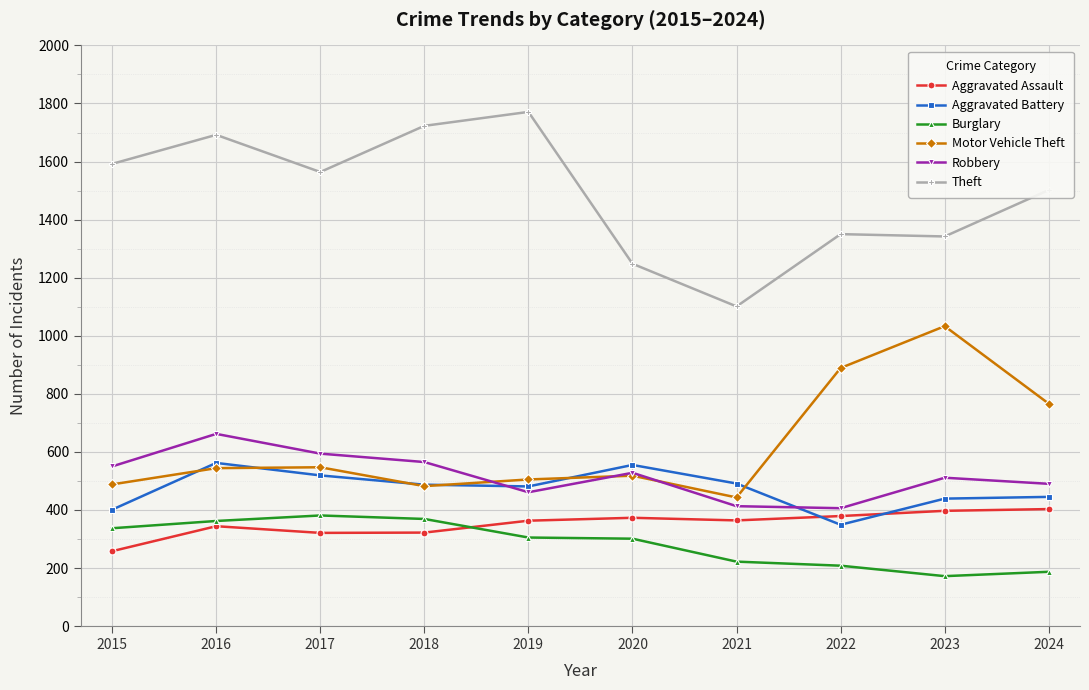

True or false: Motor Vehicle Theft and Robbery cross at least once.

True